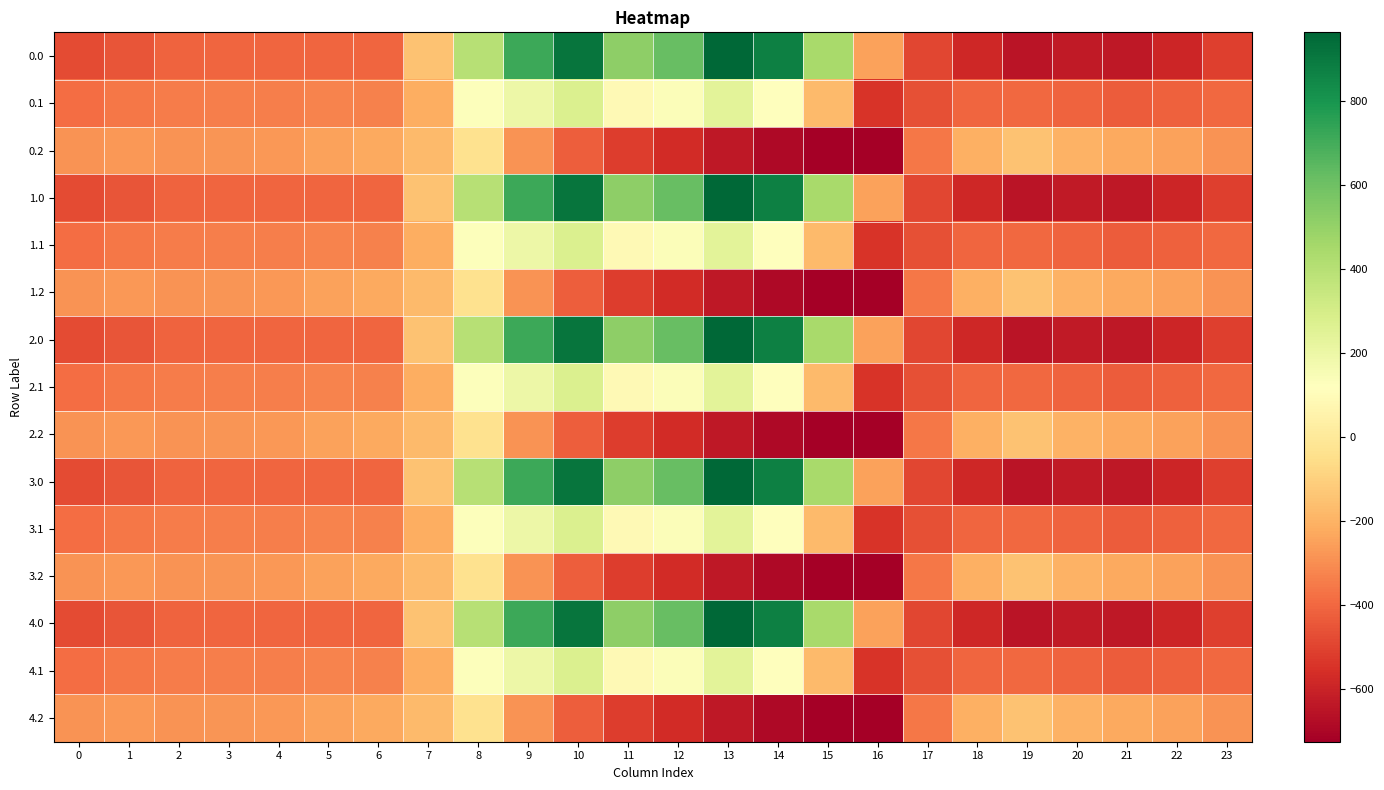

Reading right to left, list all the values displayed in this chart.

0.0: 23=-511.3	22=-592.3	21=-638.4	20=-629.9	19=-649.2	18=-586.7	17=-494.8	16=-250.9	15=443.0	14=870.3	13=962.7	12=619.4	11=516.0	10=916.2	9=716.9	8=395.3	7=-150.1	6=-408.0	5=-403.8	4=-404.9	3=-404.4	2=-410.3	1=-449.5	0=-482.0
0.1: 23=-399.4	22=-419.9	21=-432.4	20=-414.5	19=-400.2	18=-405.4	17=-466.6	16=-547.3	15=-173.1	14=113.7	13=241.5	12=134.6	11=87.0	10=274.1	9=191.1	8=125.2	7=-217.1	6=-332.2	5=-325.7	4=-339.6	3=-342.7	2=-347.9	1=-361.1	0=-384.6
0.2: 23=-287.5	22=-247.4	21=-226.4	20=-199.2	19=-151.0	18=-210.0	17=-362.4	16=-726.6	15=-725.8	14=-687.4	13=-640.4	12=-571.2	11=-520.6	10=-423.5	9=-288.5	8=-35.3	7=-176.6	6=-228.8	5=-245.0	4=-274.4	3=-281.0	2=-285.5	1=-272.7	0=-287.1
1.0: 23=-511.3	22=-592.3	21=-638.4	20=-629.9	19=-649.2	18=-586.7	17=-494.8	16=-250.9	15=443.0	14=870.3	13=962.7	12=619.4	11=516.0	10=916.2	9=716.9	8=395.3	7=-150.1	6=-408.0	5=-403.8	4=-404.9	3=-404.4	2=-410.3	1=-449.5	0=-482.0
1.1: 23=-399.4	22=-419.9	21=-432.4	20=-414.5	19=-400.2	18=-405.4	17=-466.6	16=-547.3	15=-173.1	14=113.7	13=241.5	12=134.6	11=87.0	10=274.1	9=191.1	8=125.2	7=-217.1	6=-332.2	5=-325.7	4=-339.6	3=-342.7	2=-347.9	1=-361.1	0=-384.6
1.2: 23=-287.5	22=-247.4	21=-226.4	20=-199.2	19=-151.0	18=-210.0	17=-362.4	16=-726.6	15=-725.8	14=-687.4	13=-640.4	12=-571.2	11=-520.6	10=-423.5	9=-288.5	8=-35.3	7=-176.6	6=-228.8	5=-245.0	4=-274.4	3=-281.0	2=-285.5	1=-272.7	0=-287.1
2.0: 23=-511.3	22=-592.3	21=-638.4	20=-629.9	19=-649.2	18=-586.7	17=-494.8	16=-250.9	15=443.0	14=870.3	13=962.7	12=619.4	11=516.0	10=916.2	9=716.9	8=395.3	7=-150.1	6=-408.0	5=-403.8	4=-404.9	3=-404.4	2=-410.3	1=-449.5	0=-482.0
2.1: 23=-399.4	22=-419.9	21=-432.4	20=-414.5	19=-400.2	18=-405.4	17=-466.6	16=-547.3	15=-173.1	14=113.7	13=241.5	12=134.6	11=87.0	10=274.1	9=191.1	8=125.2	7=-217.1	6=-332.2	5=-325.7	4=-339.6	3=-342.7	2=-347.9	1=-361.1	0=-384.6
2.2: 23=-287.5	22=-247.4	21=-226.4	20=-199.2	19=-151.0	18=-210.0	17=-362.4	16=-726.6	15=-725.8	14=-687.4	13=-640.4	12=-571.2	11=-520.6	10=-423.5	9=-288.5	8=-35.3	7=-176.6	6=-228.8	5=-245.0	4=-274.4	3=-281.0	2=-285.5	1=-272.7	0=-287.1
3.0: 23=-511.3	22=-592.3	21=-638.4	20=-629.9	19=-649.2	18=-586.7	17=-494.8	16=-250.9	15=443.0	14=870.3	13=962.7	12=619.4	11=516.0	10=916.2	9=716.9	8=395.3	7=-150.1	6=-408.0	5=-403.8	4=-404.9	3=-404.4	2=-410.3	1=-449.5	0=-482.0
3.1: 23=-399.4	22=-419.9	21=-432.4	20=-414.5	19=-400.2	18=-405.4	17=-466.6	16=-547.3	15=-173.1	14=113.7	13=241.5	12=134.6	11=87.0	10=274.1	9=191.1	8=125.2	7=-217.1	6=-332.2	5=-325.7	4=-339.6	3=-342.7	2=-347.9	1=-361.1	0=-384.6
3.2: 23=-287.5	22=-247.4	21=-226.4	20=-199.2	19=-151.0	18=-210.0	17=-362.4	16=-726.6	15=-725.8	14=-687.4	13=-640.4	12=-571.2	11=-520.6	10=-423.5	9=-288.5	8=-35.3	7=-176.6	6=-228.8	5=-245.0	4=-274.4	3=-281.0	2=-285.5	1=-272.7	0=-287.1
4.0: 23=-511.3	22=-592.3	21=-638.4	20=-629.9	19=-649.2	18=-586.7	17=-494.8	16=-250.9	15=443.0	14=870.3	13=962.7	12=619.4	11=516.0	10=916.2	9=716.9	8=395.3	7=-150.1	6=-408.0	5=-403.8	4=-404.9	3=-404.4	2=-410.3	1=-449.5	0=-482.0
4.1: 23=-399.4	22=-419.9	21=-432.4	20=-414.5	19=-400.2	18=-405.4	17=-466.6	16=-547.3	15=-173.1	14=113.7	13=241.5	12=134.6	11=87.0	10=274.1	9=191.1	8=125.2	7=-217.1	6=-332.2	5=-325.7	4=-339.6	3=-342.7	2=-347.9	1=-361.1	0=-384.6
4.2: 23=-287.5	22=-247.4	21=-226.4	20=-199.2	19=-151.0	18=-210.0	17=-362.4	16=-726.6	15=-725.8	14=-687.4	13=-640.4	12=-571.2	11=-520.6	10=-423.5	9=-288.5	8=-35.3	7=-176.6	6=-228.8	5=-245.0	4=-274.4	3=-281.0	2=-285.5	1=-272.7	0=-287.1